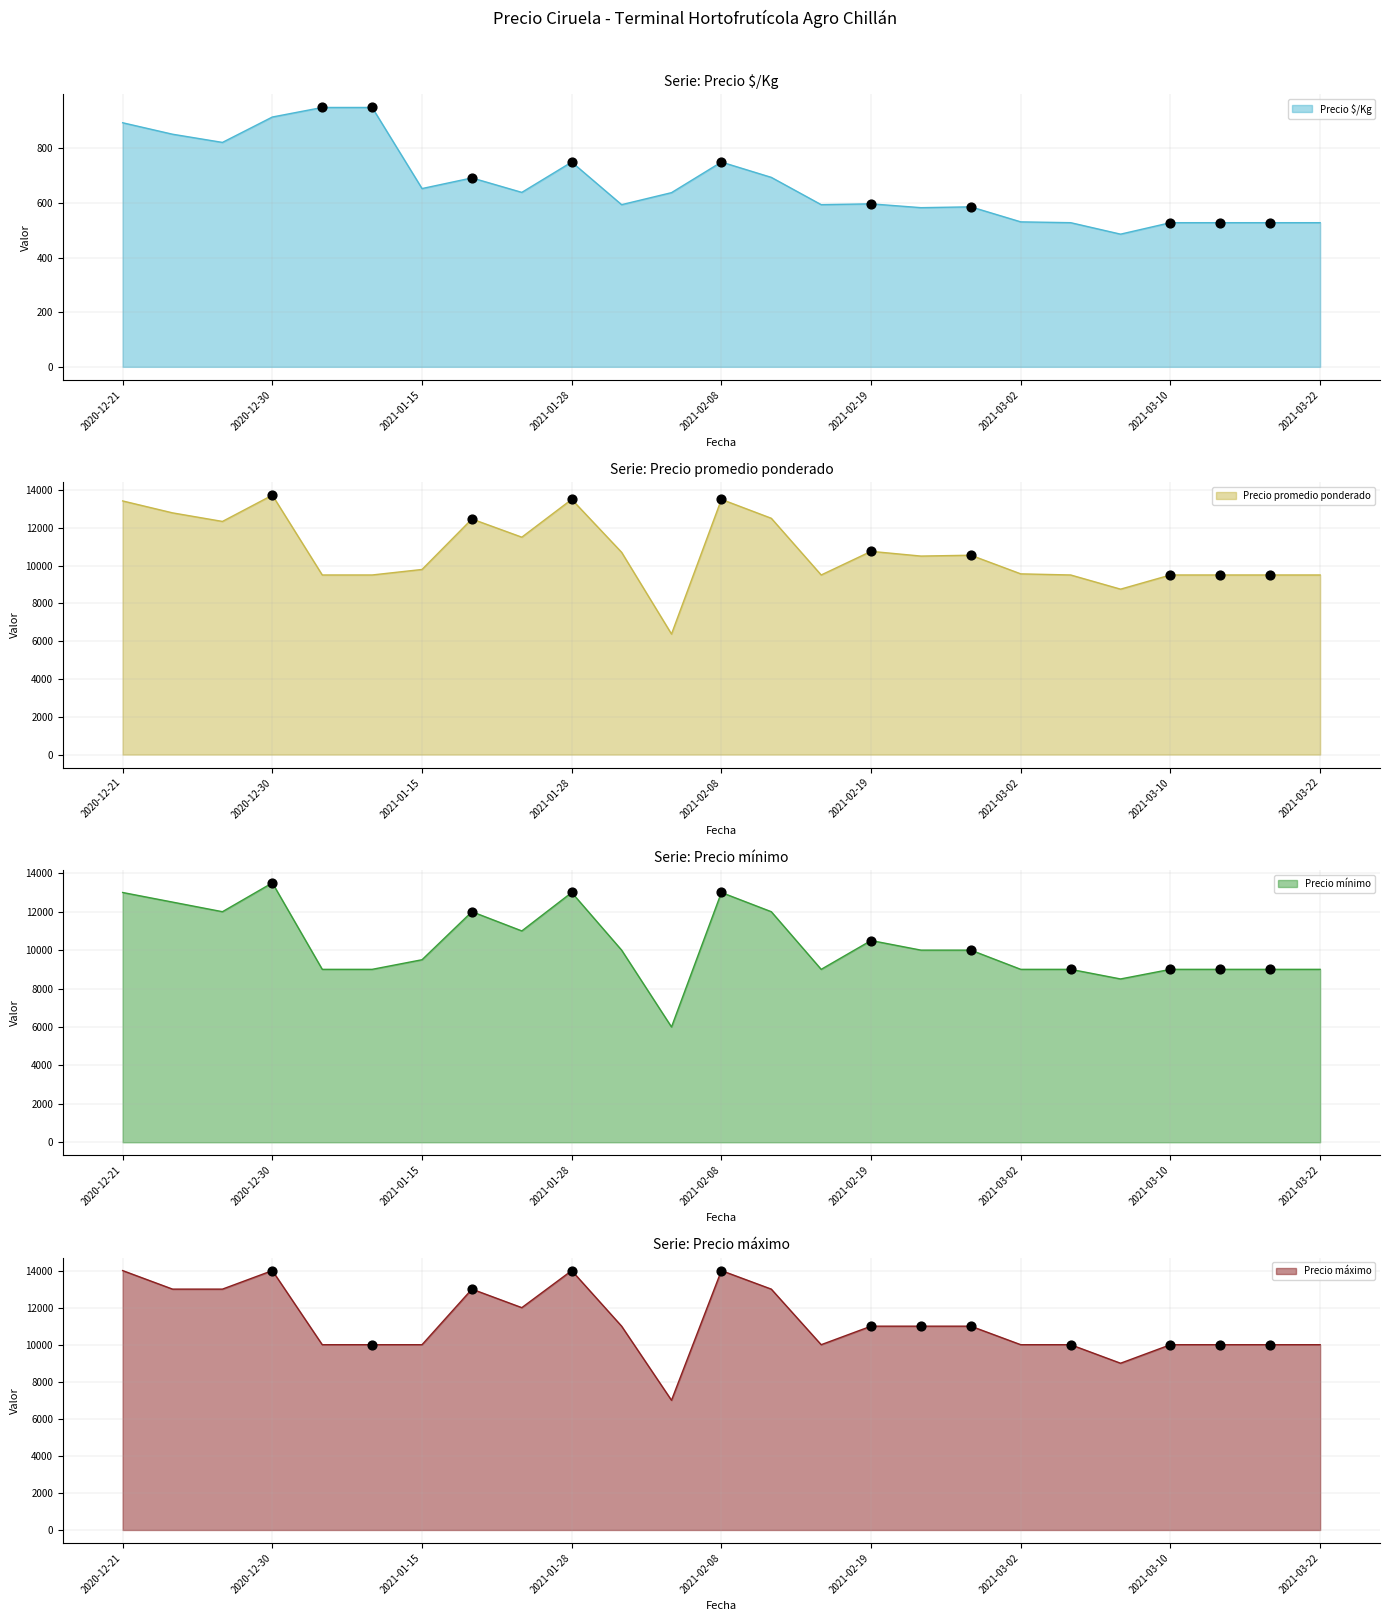

Which series reaches the minimum Y coordinate?

Precio $/Kg